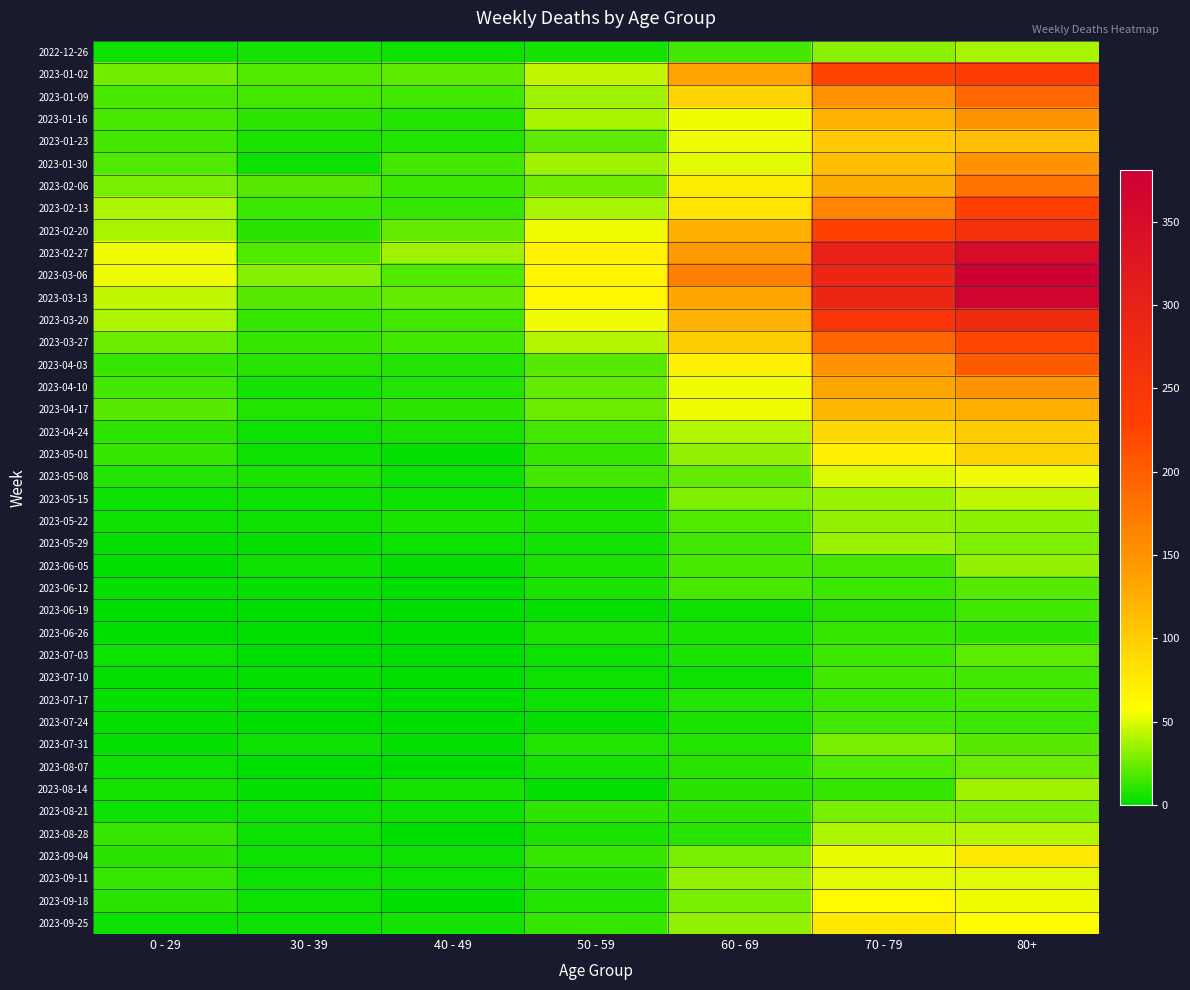

Reading left to right, what are all the values shown in this chart?

2022-12-26: 0 - 29=4	30 - 39=5	40 - 49=4	50 - 59=5	60 - 69=16	70 - 79=32	80+=38
2023-01-02: 0 - 29=26	30 - 39=18	40 - 49=21	50 - 59=44	60 - 69=134	70 - 79=226	80+=238
2023-01-09: 0 - 29=17	30 - 39=15	40 - 49=16	50 - 59=37	60 - 69=94	70 - 79=153	80+=191
2023-01-16: 0 - 29=17	30 - 39=11	40 - 49=8	50 - 59=38	60 - 69=54	70 - 79=121	80+=150
2023-01-23: 0 - 29=15	30 - 39=6	40 - 49=8	50 - 59=21	60 - 69=55	70 - 79=104	80+=111
2023-01-30: 0 - 29=18	30 - 39=4	40 - 49=15	50 - 59=37	60 - 69=51	70 - 79=112	80+=149
2023-02-06: 0 - 29=28	30 - 39=20	40 - 49=14	50 - 59=26	60 - 69=72	70 - 79=127	80+=179
2023-02-13: 0 - 29=39	30 - 39=14	40 - 49=13	50 - 59=38	60 - 69=80	70 - 79=165	80+=230
2023-02-20: 0 - 29=38	30 - 39=10	40 - 49=23	50 - 59=55	60 - 69=123	70 - 79=227	80+=263
2023-02-27: 0 - 29=55	30 - 39=18	40 - 49=36	50 - 59=68	60 - 69=143	70 - 79=295	80+=350
2023-03-06: 0 - 29=54	30 - 39=30	40 - 49=19	50 - 59=65	60 - 69=167	70 - 79=287	80+=381
2023-03-13: 0 - 29=44	30 - 39=20	40 - 49=23	50 - 59=65	60 - 69=133	70 - 79=286	80+=368
2023-03-20: 0 - 29=40	30 - 39=13	40 - 49=16	50 - 59=55	60 - 69=122	70 - 79=253	80+=275
2023-03-27: 0 - 29=24	30 - 39=12	40 - 49=16	50 - 59=41	60 - 69=99	70 - 79=193	80+=223
2023-04-03: 0 - 29=13	30 - 39=9	40 - 49=8	50 - 59=20	60 - 69=69	70 - 79=150	80+=203
2023-04-10: 0 - 29=15	30 - 39=5	40 - 49=8	50 - 59=23	60 - 69=54	70 - 79=133	80+=149
2023-04-17: 0 - 29=20	30 - 39=8	40 - 49=11	50 - 59=25	60 - 69=54	70 - 79=117	80+=126
2023-04-24: 0 - 29=11	30 - 39=3	40 - 49=7	50 - 59=16	60 - 69=41	70 - 79=90	80+=101
2023-05-01: 0 - 29=13	30 - 39=4	40 - 49=2	50 - 59=12	60 - 69=33	70 - 79=71	80+=95
2023-05-08: 0 - 29=8	30 - 39=6	40 - 49=4	50 - 59=15	60 - 69=23	70 - 79=50	80+=54
2023-05-15: 0 - 29=4	30 - 39=4	40 - 49=3	50 - 59=7	60 - 69=29	70 - 79=35	80+=44
2023-05-22: 0 - 29=3	30 - 39=3	40 - 49=6	50 - 59=6	60 - 69=18	70 - 79=33	80+=32
2023-05-29: 0 - 29=2	30 - 39=2	40 - 49=3	50 - 59=5	60 - 69=15	70 - 79=35	80+=29
2023-06-05: 0 - 29=1	30 - 39=3	40 - 49=2	50 - 59=6	60 - 69=17	70 - 79=17	80+=33
2023-06-12: 0 - 29=2	30 - 39=2	40 - 49=1	50 - 59=6	60 - 69=17	70 - 79=14	80+=20
2023-06-19: 0 - 29=1	30 - 39=1	40 - 49=1	50 - 59=2	60 - 69=4	70 - 79=10	80+=16
2023-06-26: 0 - 29=1	30 - 39=1	40 - 49=0	50 - 59=6	60 - 69=7	70 - 79=12	80+=11
2023-07-03: 0 - 29=3	30 - 39=0	40 - 49=0	50 - 59=3	60 - 69=6	70 - 79=14	80+=22
2023-07-10: 0 - 29=2	30 - 39=2	40 - 49=1	50 - 59=3	60 - 69=4	70 - 79=15	80+=16
2023-07-17: 0 - 29=2	30 - 39=0	40 - 49=0	50 - 59=4	60 - 69=8	70 - 79=14	80+=15
2023-07-24: 0 - 29=2	30 - 39=1	40 - 49=1	50 - 59=2	60 - 69=7	70 - 79=16	80+=14
2023-07-31: 0 - 29=2	30 - 39=3	40 - 49=2	50 - 59=8	60 - 69=8	70 - 79=27	80+=20
2023-08-07: 0 - 29=4	30 - 39=1	40 - 49=0	50 - 59=5	60 - 69=9	70 - 79=18	80+=24
2023-08-14: 0 - 29=5	30 - 39=2	40 - 49=5	50 - 59=2	60 - 69=9	70 - 79=12	80+=36
2023-08-21: 0 - 29=3	30 - 39=3	40 - 49=4	50 - 59=11	60 - 69=11	70 - 79=27	80+=27
2023-08-28: 0 - 29=12	30 - 39=3	40 - 49=1	50 - 59=6	60 - 69=9	70 - 79=39	80+=41
2023-09-04: 0 - 29=9	30 - 39=4	40 - 49=3	50 - 59=13	60 - 69=27	70 - 79=53	80+=77
2023-09-11: 0 - 29=13	30 - 39=4	40 - 49=3	50 - 59=9	60 - 69=34	70 - 79=51	80+=52
2023-09-18: 0 - 29=10	30 - 39=3	40 - 49=1	50 - 59=8	60 - 69=28	70 - 79=62	80+=55
2023-09-25: 0 - 29=3	30 - 39=4	40 - 49=5	50 - 59=13	60 - 69=33	70 - 79=77	80+=61